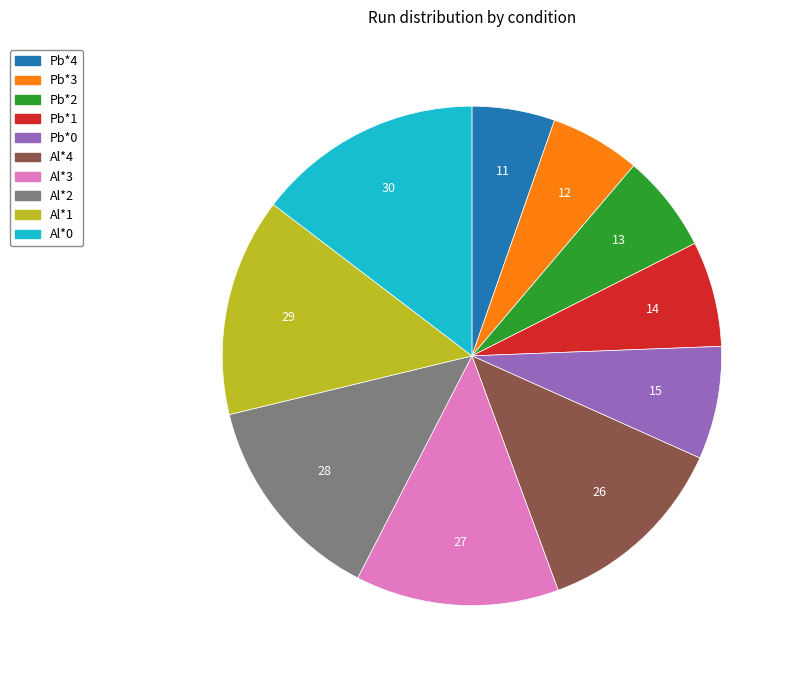

Which has a higher value, Pb*0 or Al*4?

Al*4